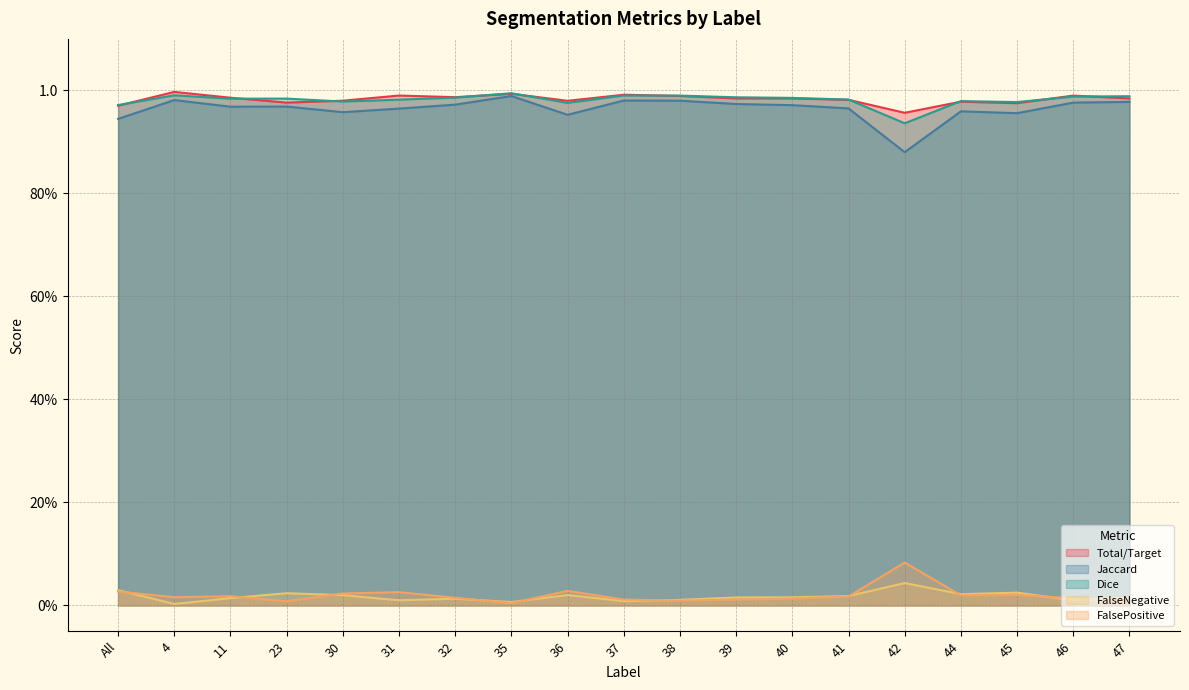

How many lines are shown in the chart?

5